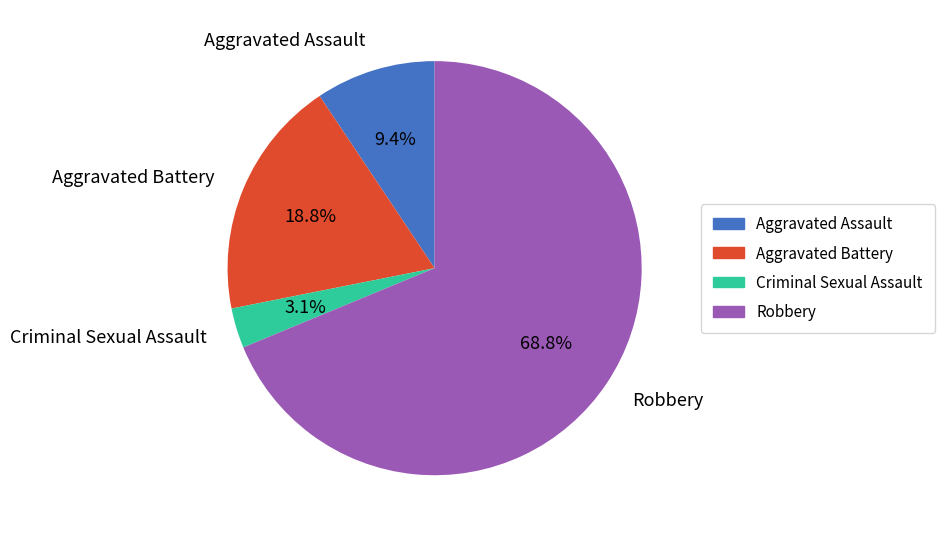

The Aggravated Battery slice represents 12% of the pie. True or false?

False